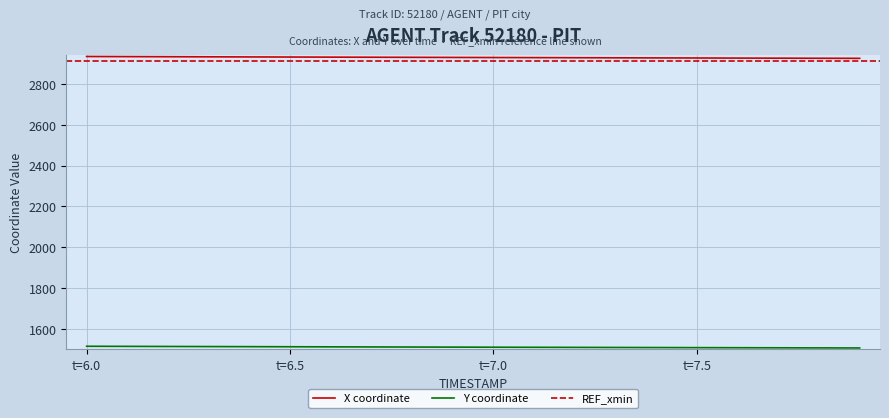

The value of X coordinate at t=7.0 is 1303.8. True or false?

False